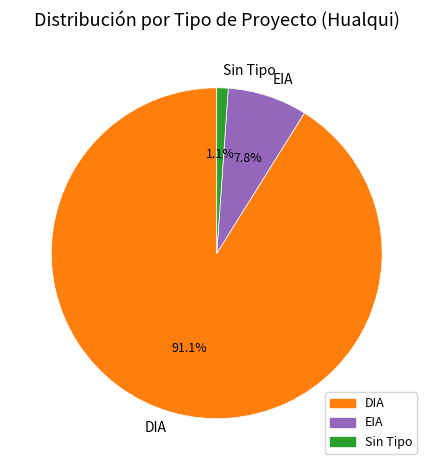

Which category accounts for the majority?

DIA